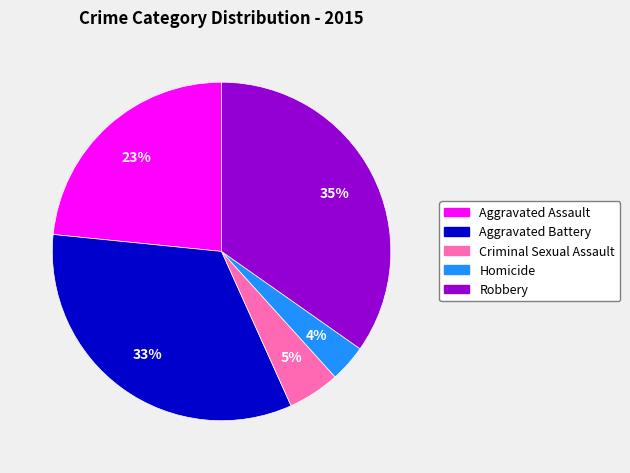

Is there a majority slice in this chart?

No